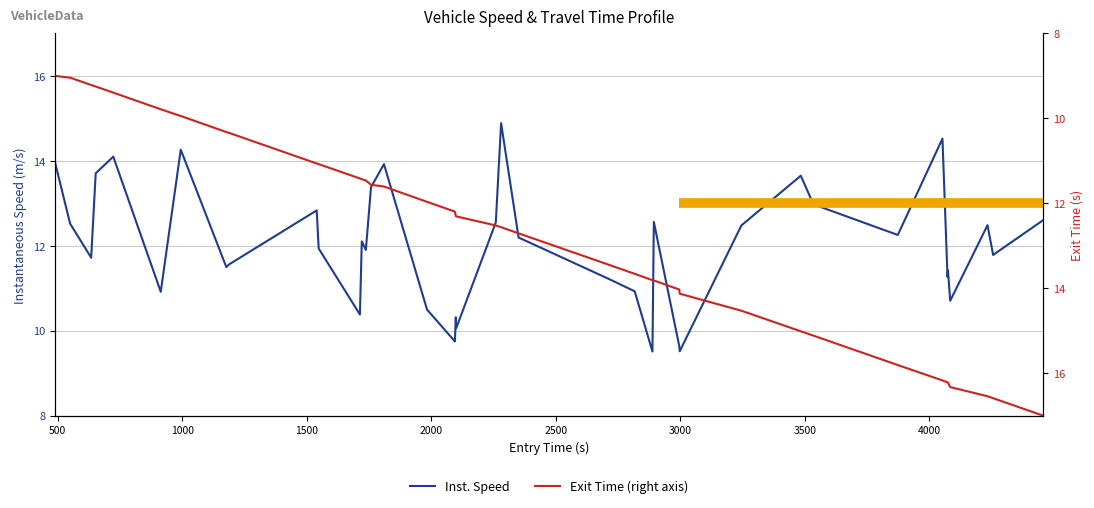

How many lines are shown in the chart?

2